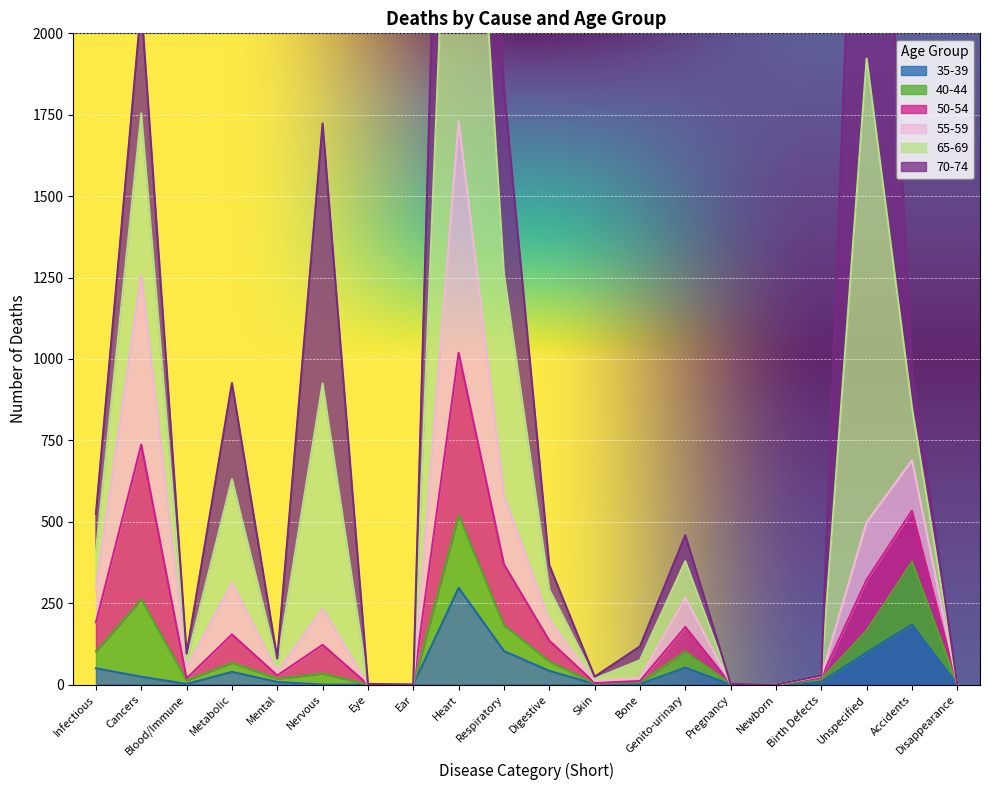

True or false: 50-54 and 65-69 intersect in this chart.

False